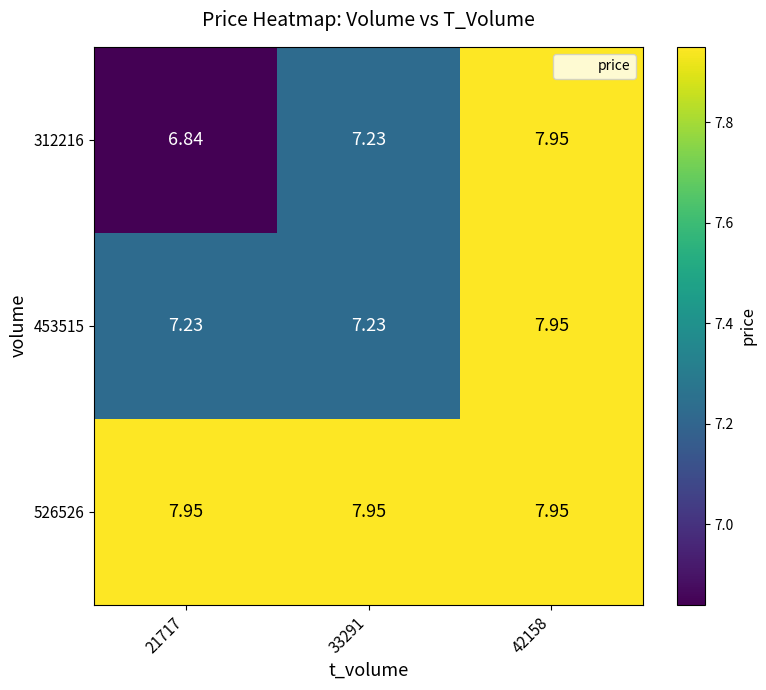

Which series changed the most between 21717 and 42158?

312216